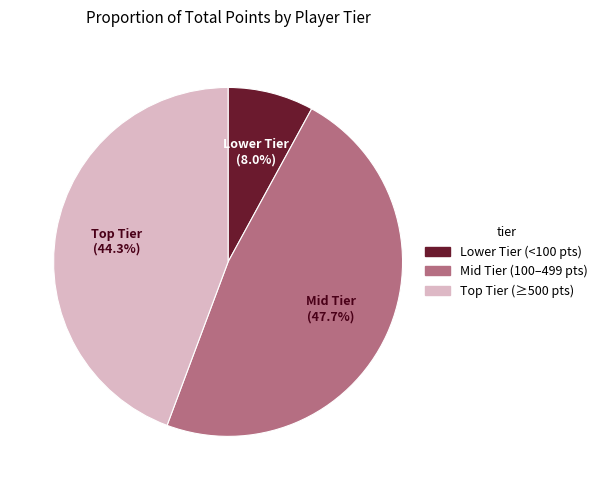

Is the sum of Mid Tier and Lower Tier greater than half?

Yes